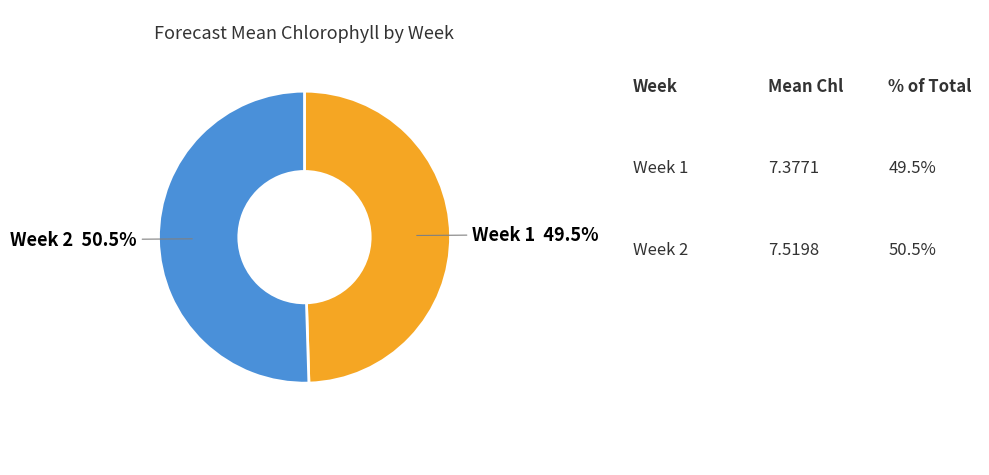

Is there a majority slice in this chart?

Yes